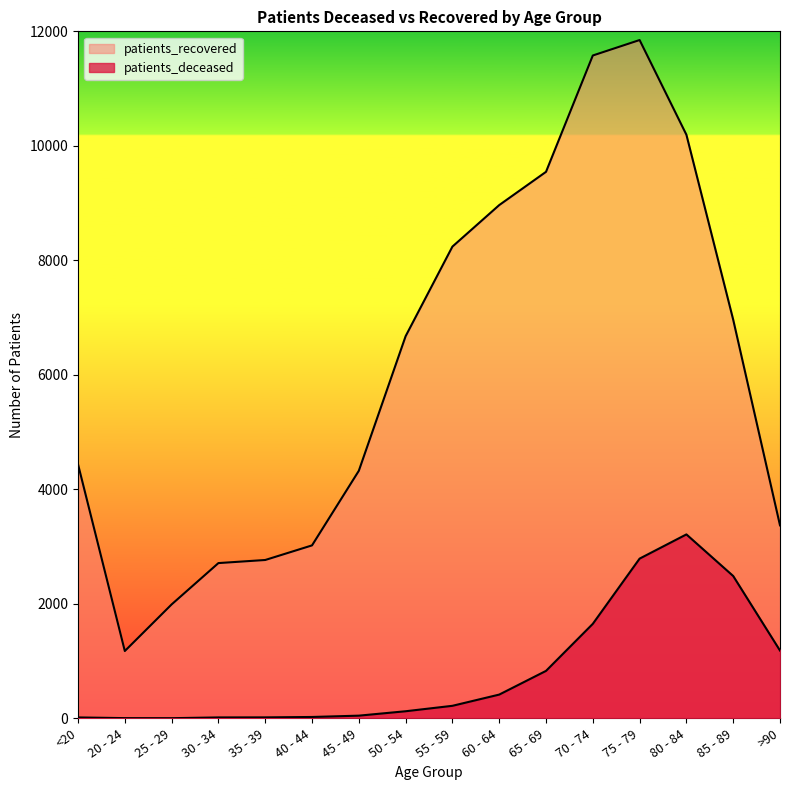

In patients_deceased, how many points are higher than both neighbors (excluding endpoints)?

1